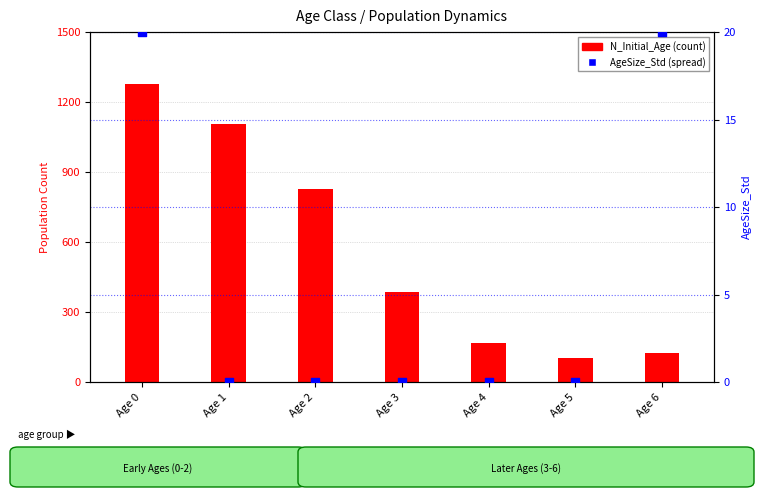

Is the value of AgeSize_Std at Age 5 greater than the value of N_Initial_Age at Age 6?

No